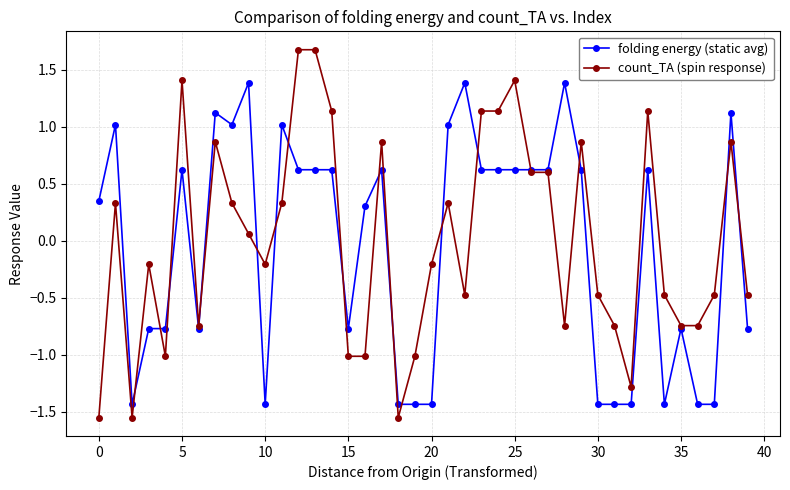

What is the value of the count_TA (spin response) point at the 33rd from the left?

-1.3